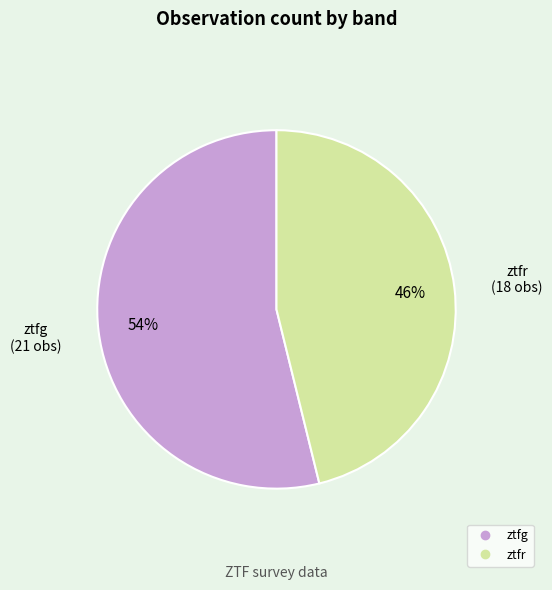

To the nearest percent, what percentage of the pie is ztfr?

46%